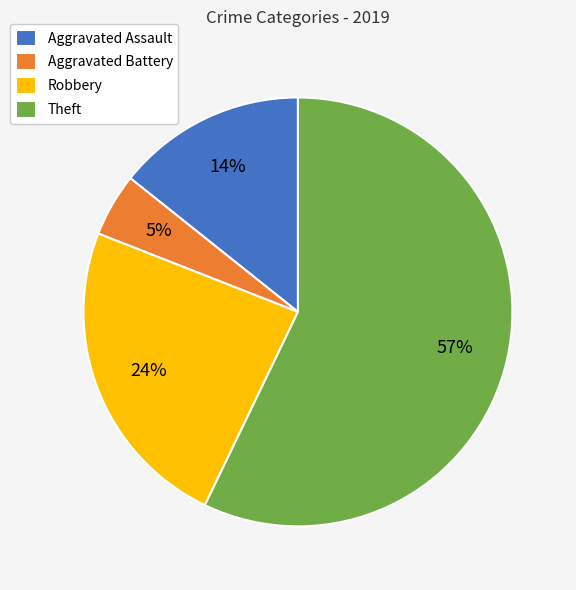

What is the ratio of the value at Aggravated Assault to the value at Robbery?

0.6